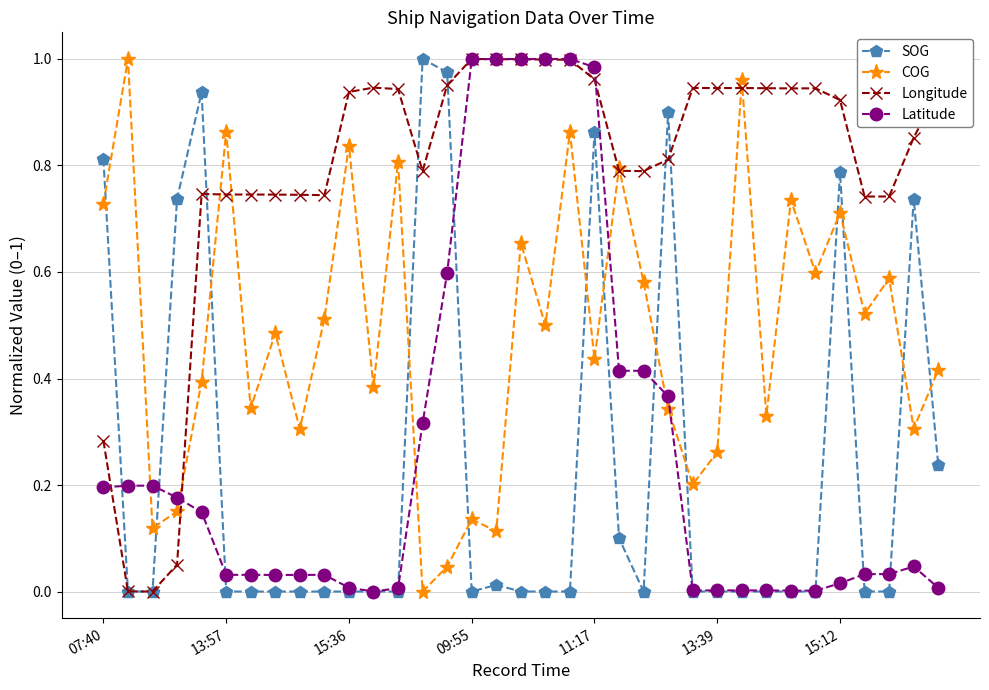

Which series has the largest total across all categories?

Longitude